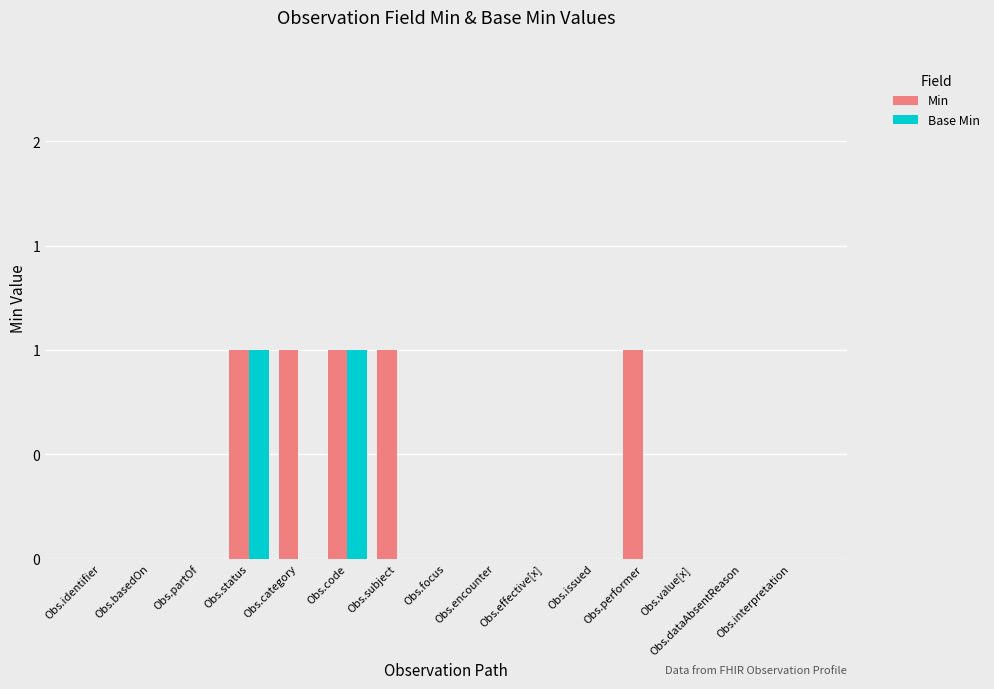

The value of Min at Obs.partOf is 0. True or false?

True